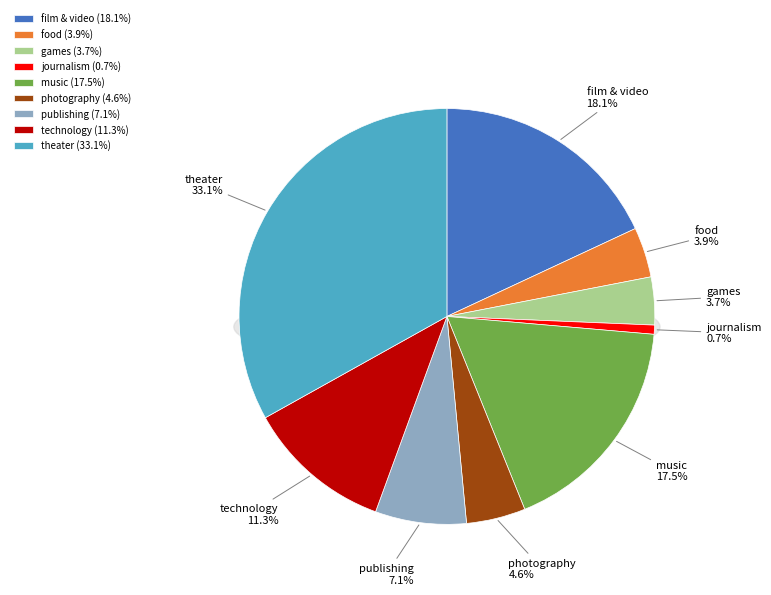

To the nearest percent, what is the difference between the largest and smallest slice percentages?

32%